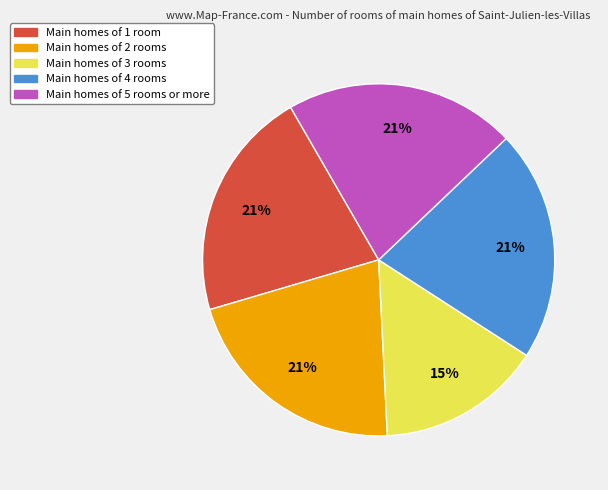

To the nearest percent, what is the difference between the largest and smallest slice percentages?

6%